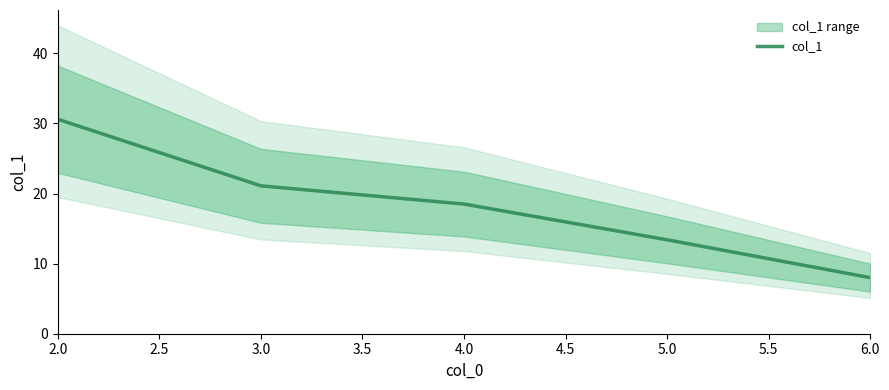

True or false: the data has more than 0 interior local peaks.

False